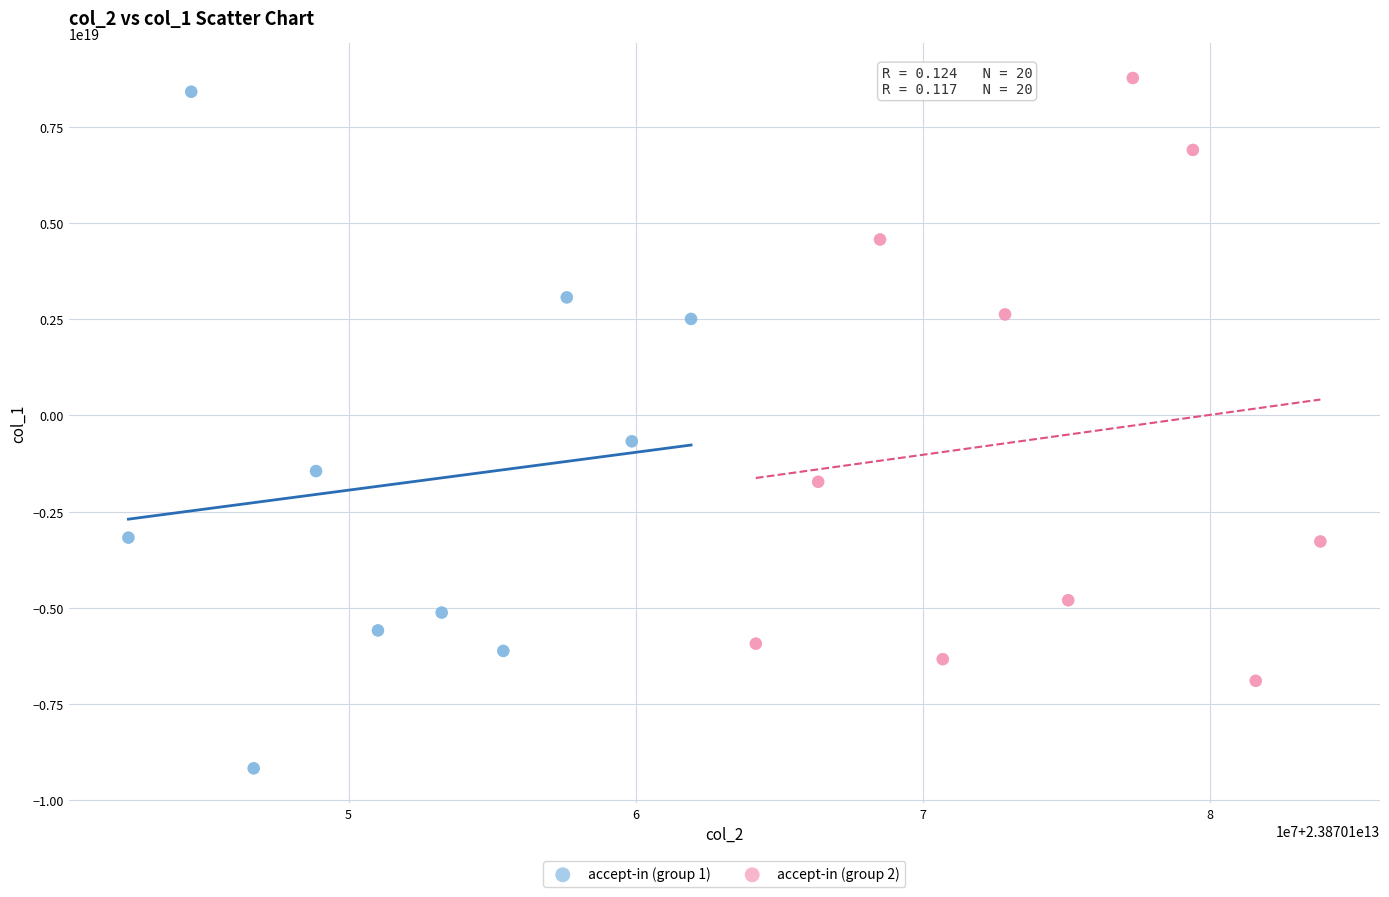

Which series contains the lowest Y value?

accept-in (group 1)